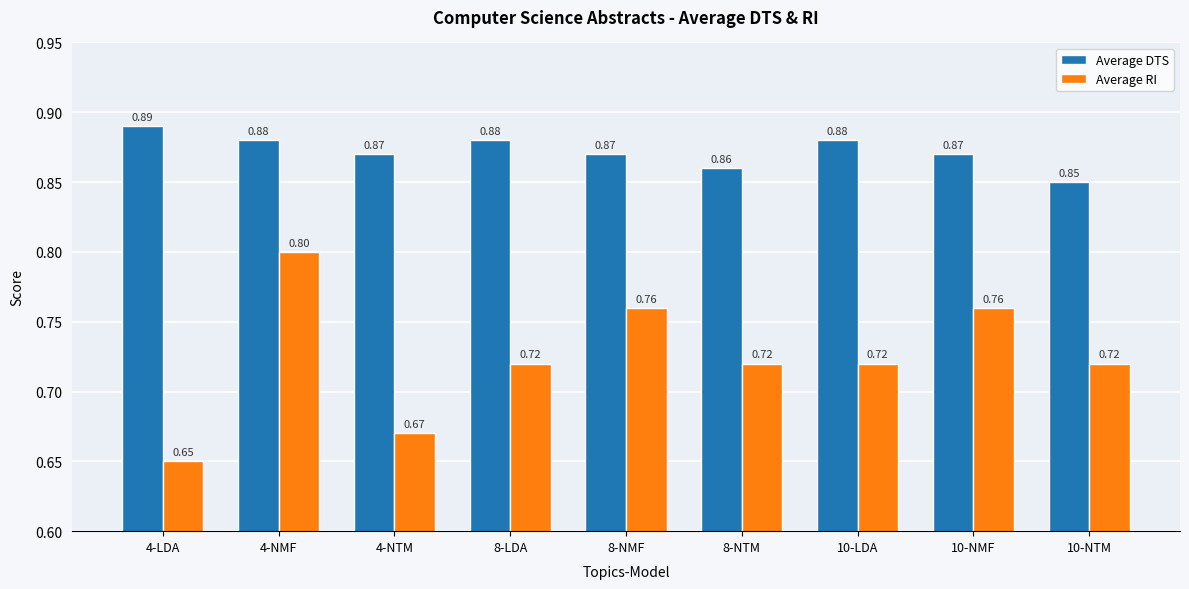

What are all the series names shown in the legend?

Average DTS, Average RI